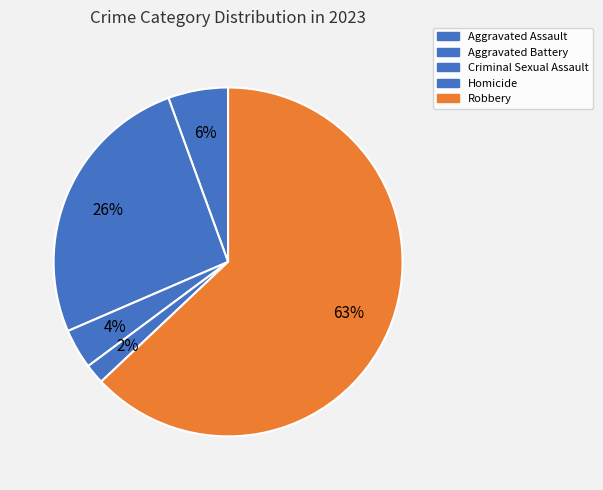

Rank the categories by value from highest to lowest.

Robbery, Aggravated Battery, Aggravated Assault, Criminal Sexual Assault, Homicide